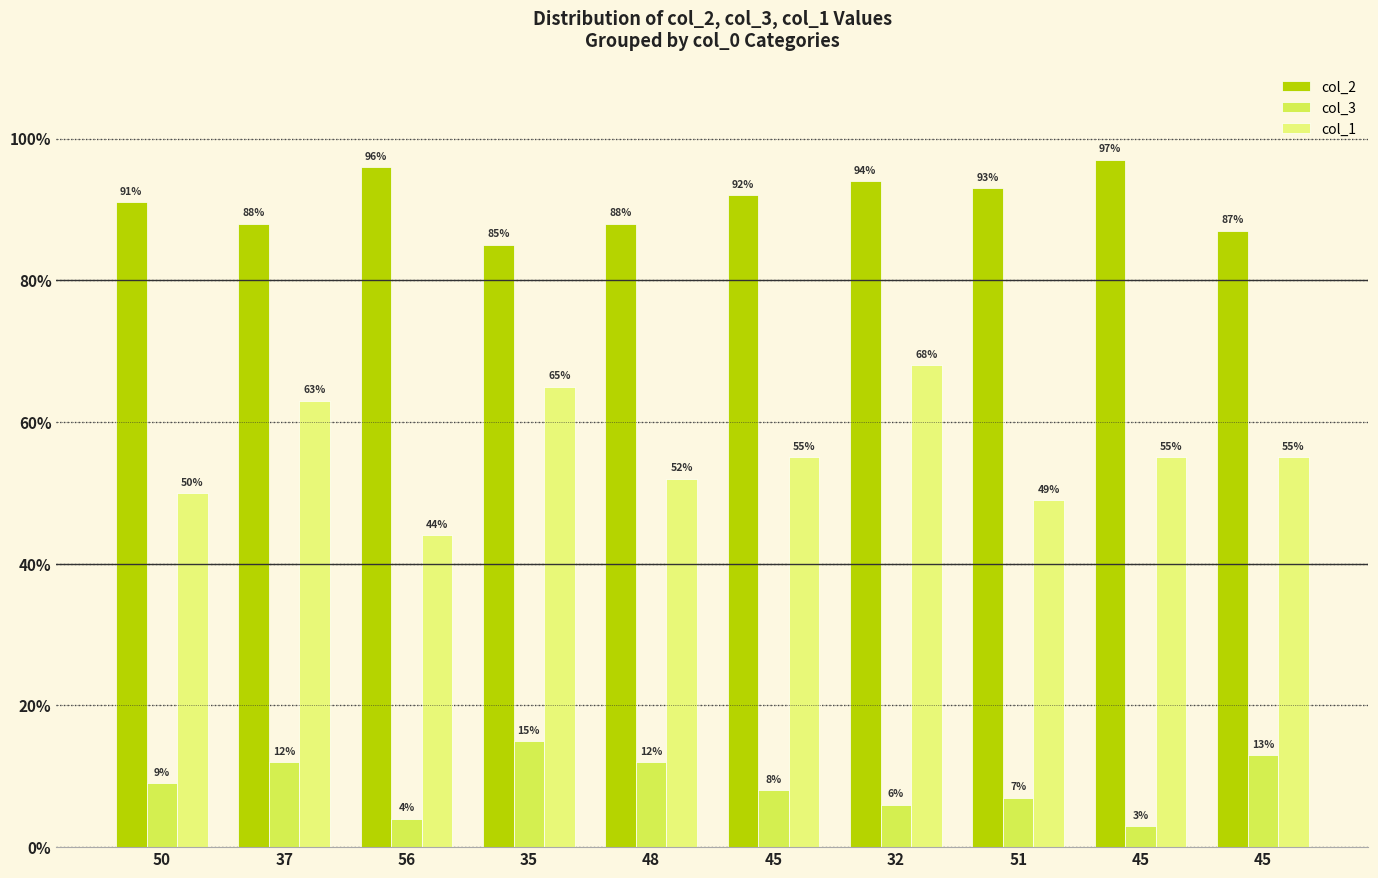

What are all the series names shown in the legend?

col_2, col_3, col_1